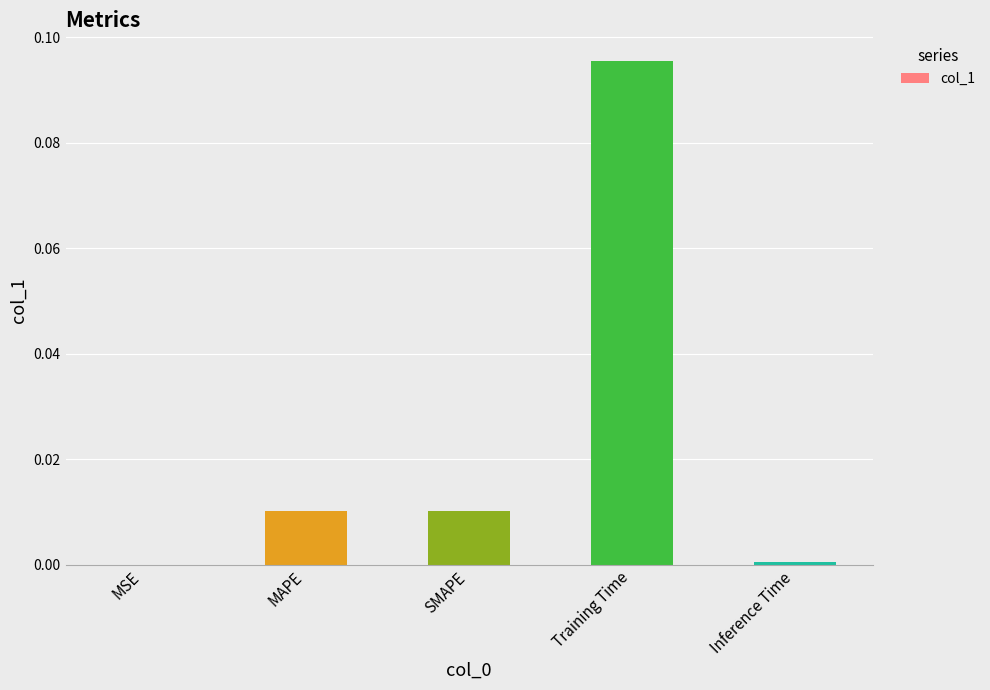

At which category does the chart reach its peak across all series?

Training Time